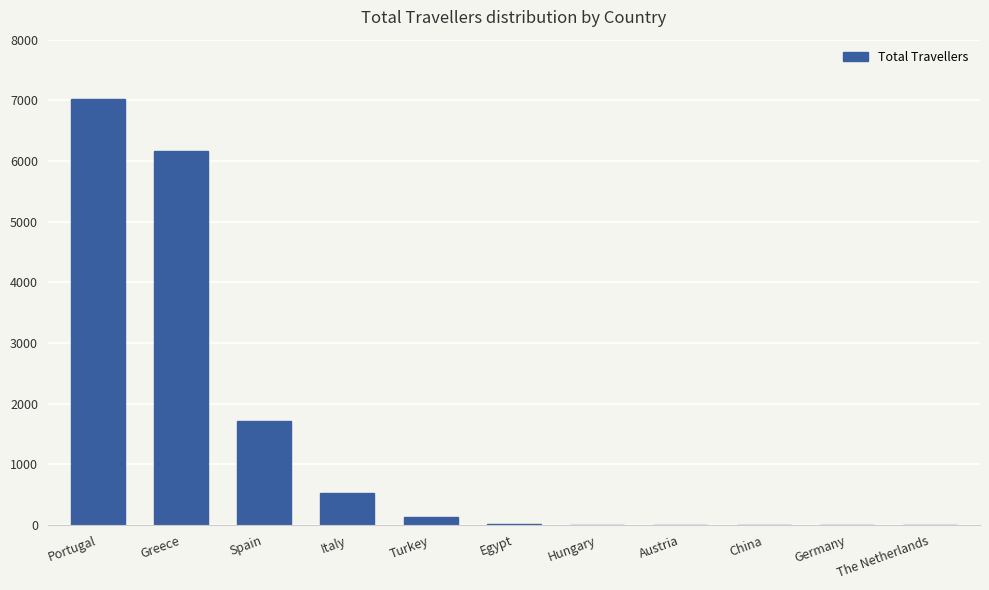

What is the average value?

1420